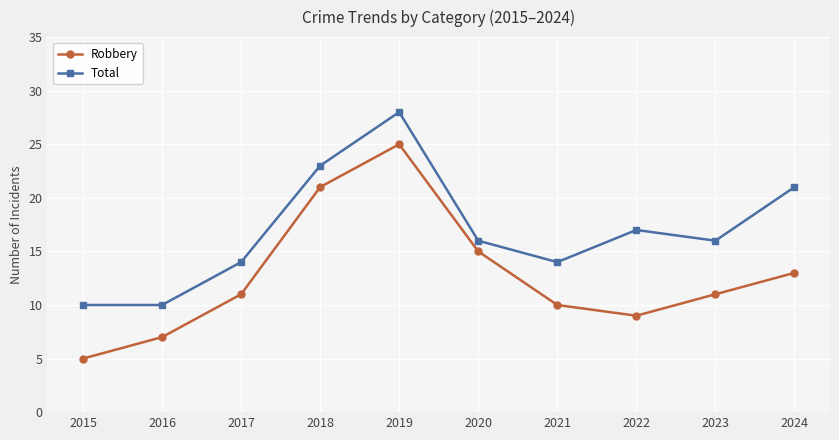

At which category is the sum across all series the highest?

2019